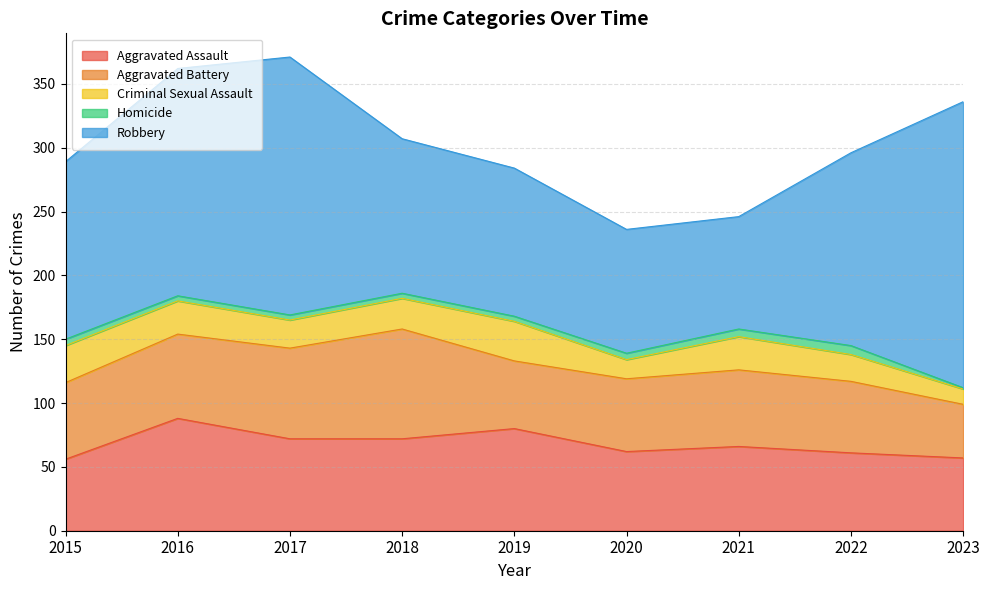

What is the total value across all series at 2021?

246